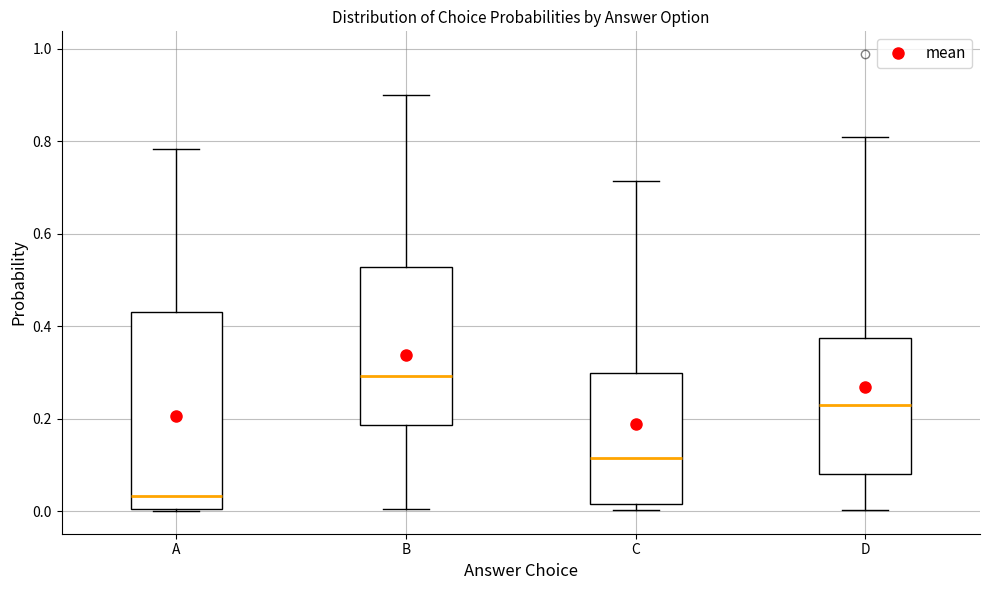

Where is the lower edge of the box for D on the y-axis? The values are not printed on the chart, so give them approximately, as read against the axis.

0.08